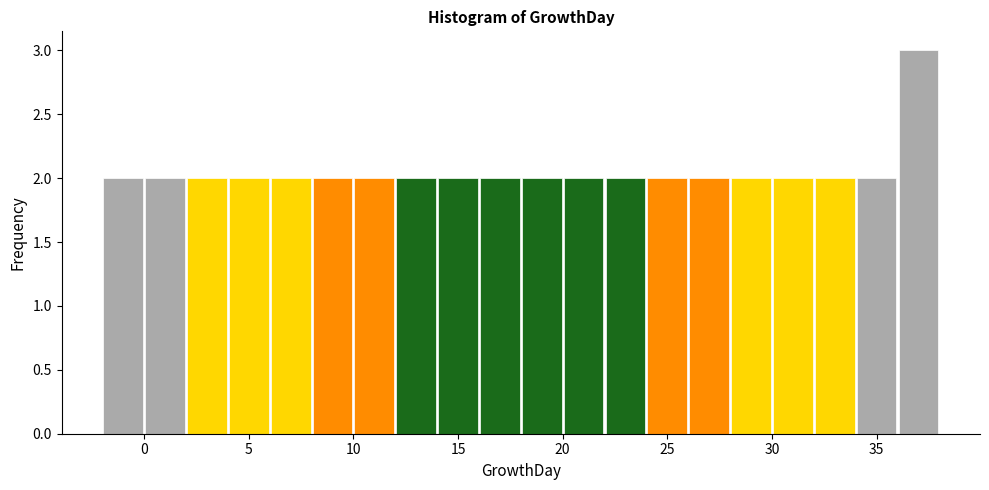

What is the height of the bar covering 18 to 20 on the x-axis? The values are not printed on the chart, so give them approximately, as read against the axis.

2